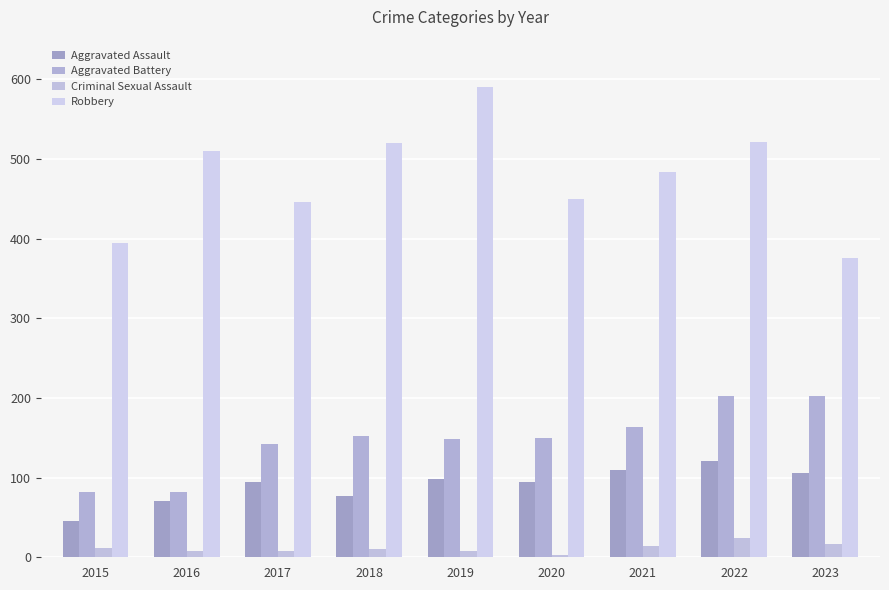

Which series has the largest range (max minus min)?

Robbery